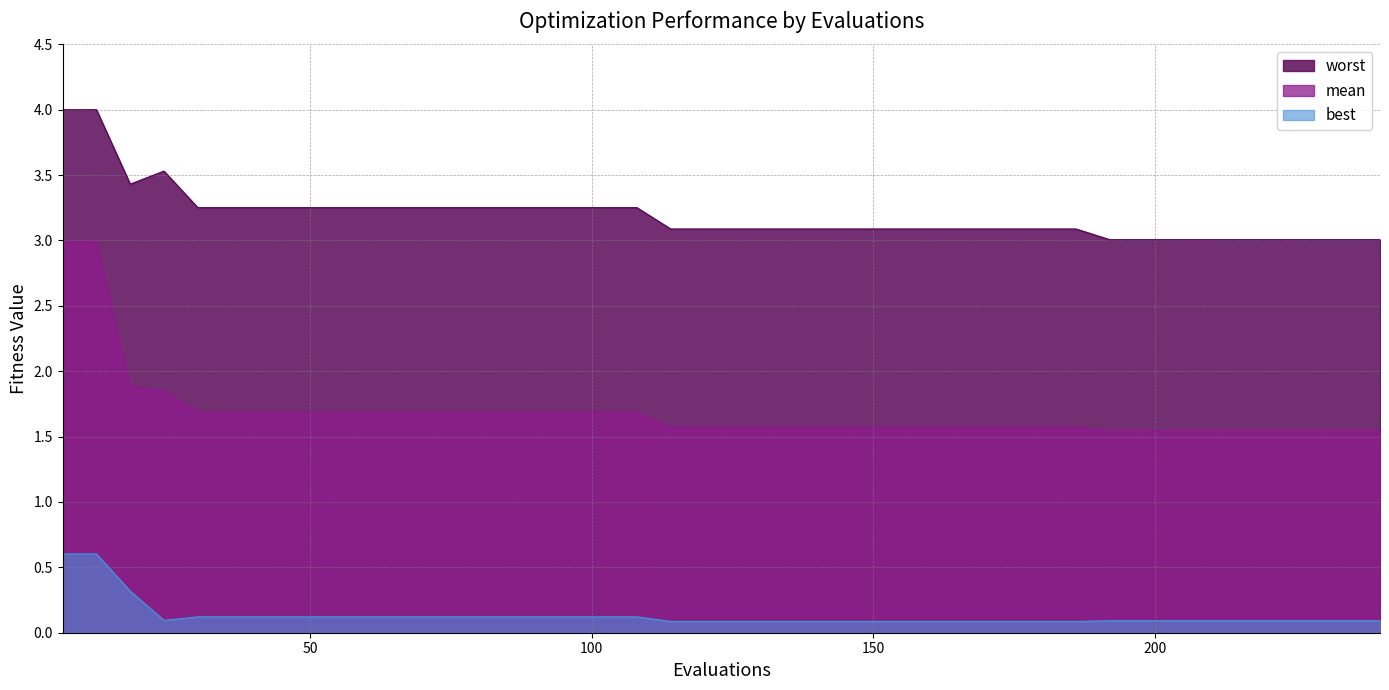

Reading left to right, transcribe all the data shown in this chart.

mean: 3.0	3.0	1.9	1.8	1.7	1.7	1.7	1.7	1.7	1.7	1.7	1.7	1.7	1.7	1.7	1.7	1.7	1.7	1.6	1.6	1.6	1.6	1.6	1.6	1.6	1.6	1.6	1.6	1.6	1.6	1.6	1.5	1.5	1.5	1.5	1.5	1.5	1.5	1.5	1.5
best: 0.6	0.6	0.3	0.1	0.1	0.1	0.1	0.1	0.1	0.1	0.1	0.1	0.1	0.1	0.1	0.1	0.1	0.1	0.1	0.1	0.1	0.1	0.1	0.1	0.1	0.1	0.1	0.1	0.1	0.1	0.1	0.1	0.1	0.1	0.1	0.1	0.1	0.1	0.1	0.1
worst: 4.0	4.0	3.4	3.5	3.3	3.3	3.3	3.3	3.3	3.3	3.3	3.3	3.3	3.3	3.3	3.3	3.3	3.3	3.1	3.1	3.1	3.1	3.1	3.1	3.1	3.1	3.1	3.1	3.1	3.1	3.1	3.0	3.0	3.0	3.0	3.0	3.0	3.0	3.0	3.0